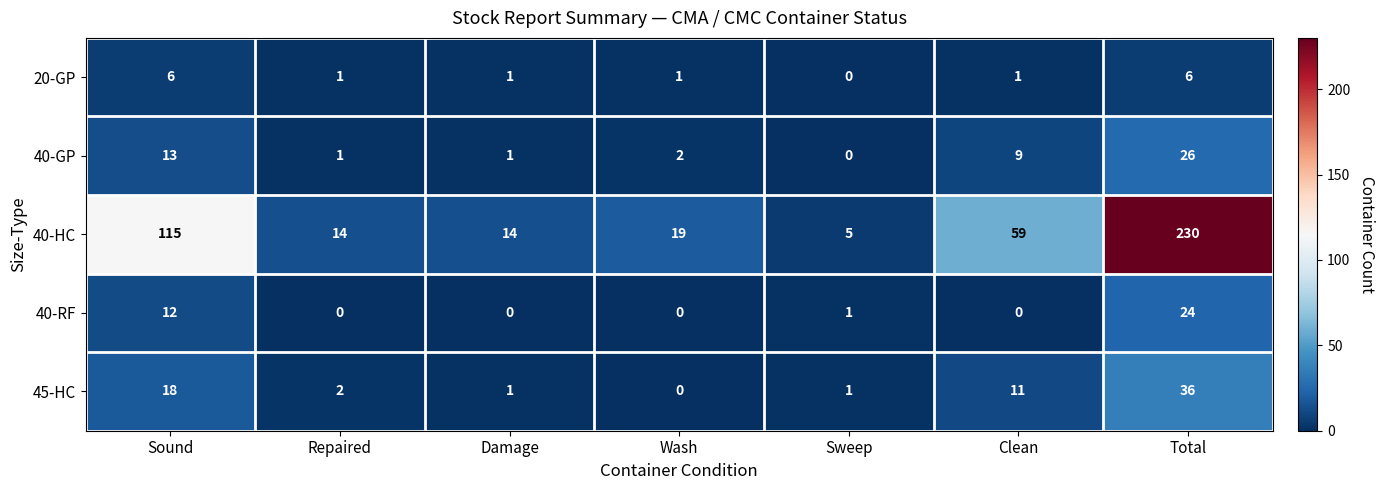

The 20-GP series shows 0 at Damage. True or false?

False